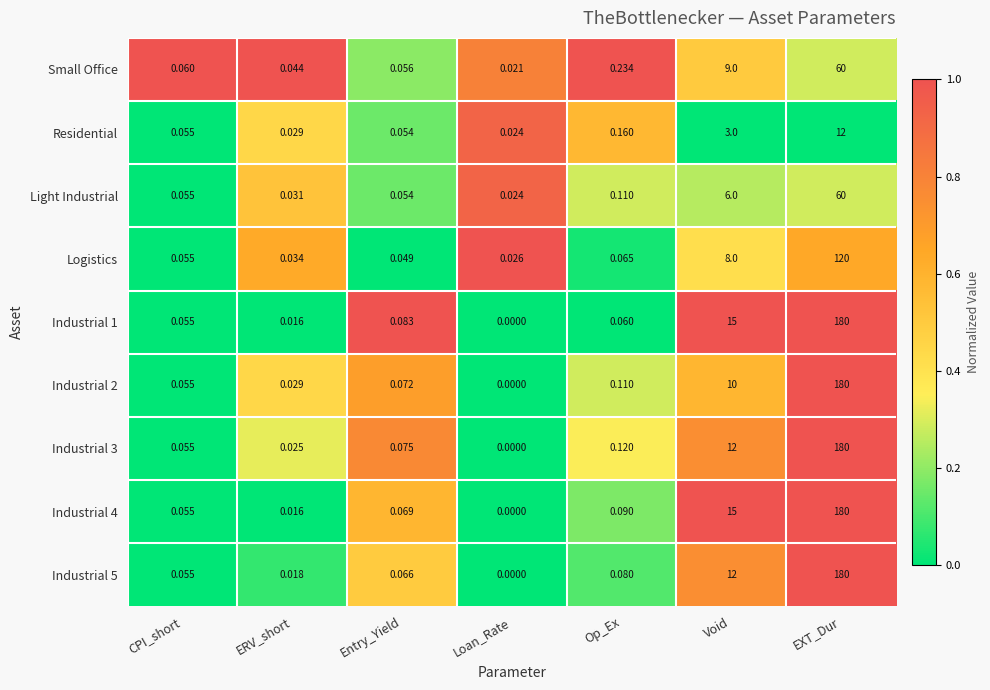

Rank the categories by Logistics value from highest to lowest.

EXT_Dur, Void, Op_Ex, CPI_short, Entry_Yield, ERV_short, Loan_Rate